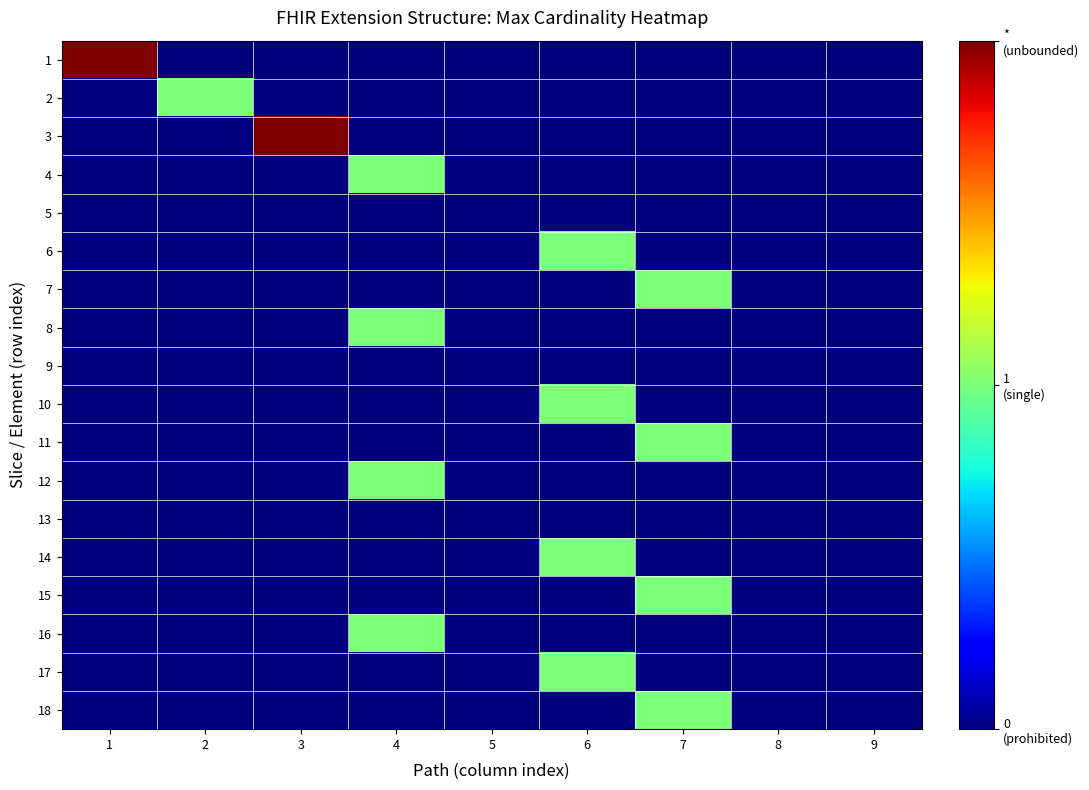

At which category is the sum across all series the highest?

4